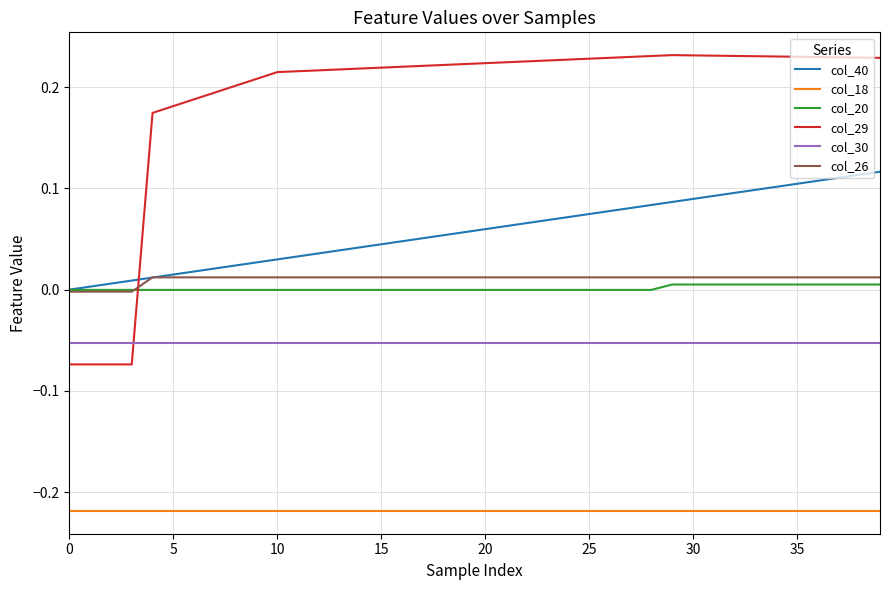

Which series has the largest total across all categories?

col_29